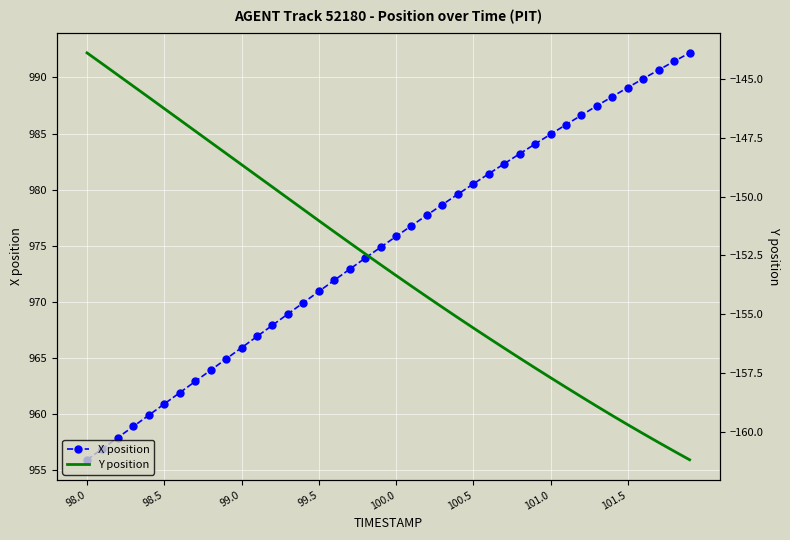

Reading left to right, list all the values displayed in this chart.

X position: 955.9	956.9	957.9	958.9	959.9	960.9	961.9	962.9	963.9	964.9	965.9	966.9	967.9	968.9	969.9	970.9	971.9	972.9	973.9	974.9	975.8	976.8	977.7	978.7	979.6	980.5	981.4	982.3	983.2	984.1	984.9	985.8	986.6	987.5	988.3	989.1	989.9	990.7	991.4	992.2
Y position: -143.9	-144.4	-144.8	-145.3	-145.8	-146.3	-146.7	-147.2	-147.7	-148.2	-148.6	-149.1	-149.6	-150.1	-150.5	-151.0	-151.5	-152.0	-152.4	-152.9	-153.4	-153.8	-154.3	-154.7	-155.1	-155.6	-156.0	-156.4	-156.9	-157.3	-157.7	-158.1	-158.5	-158.9	-159.3	-159.7	-160.1	-160.5	-160.8	-161.2